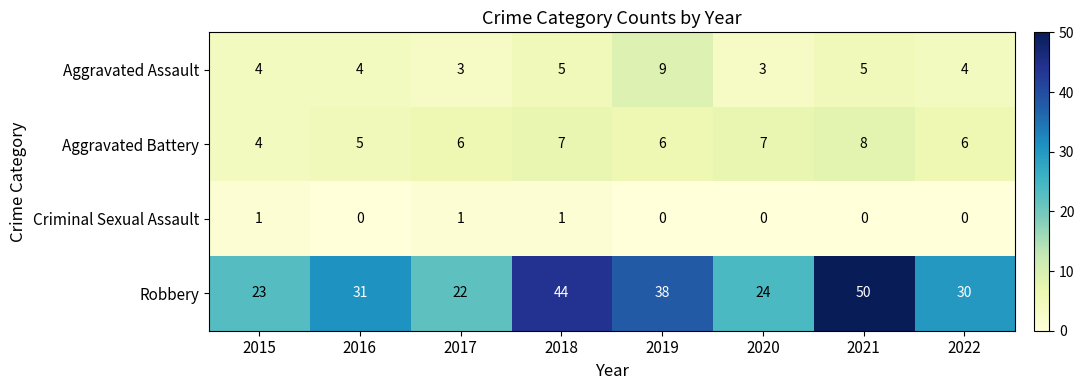

Which series has the largest total across all categories?

Robbery